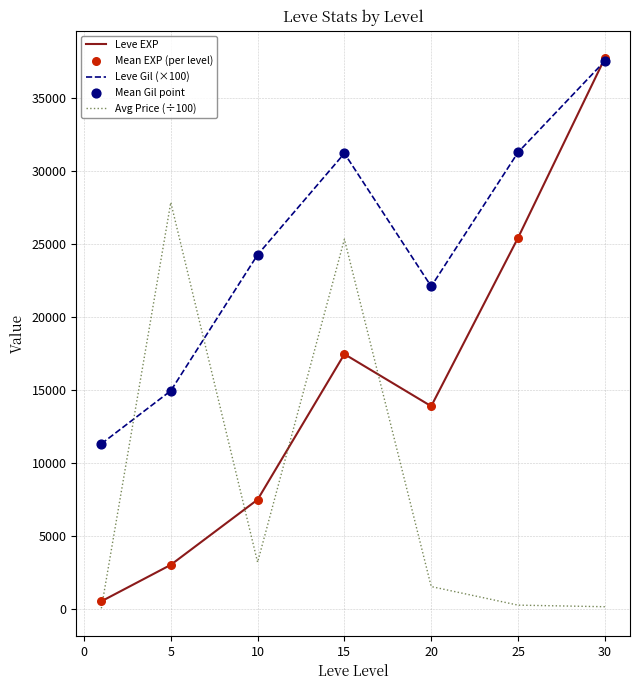

Which series has the largest total across all categories?

Leve Gil (×100)